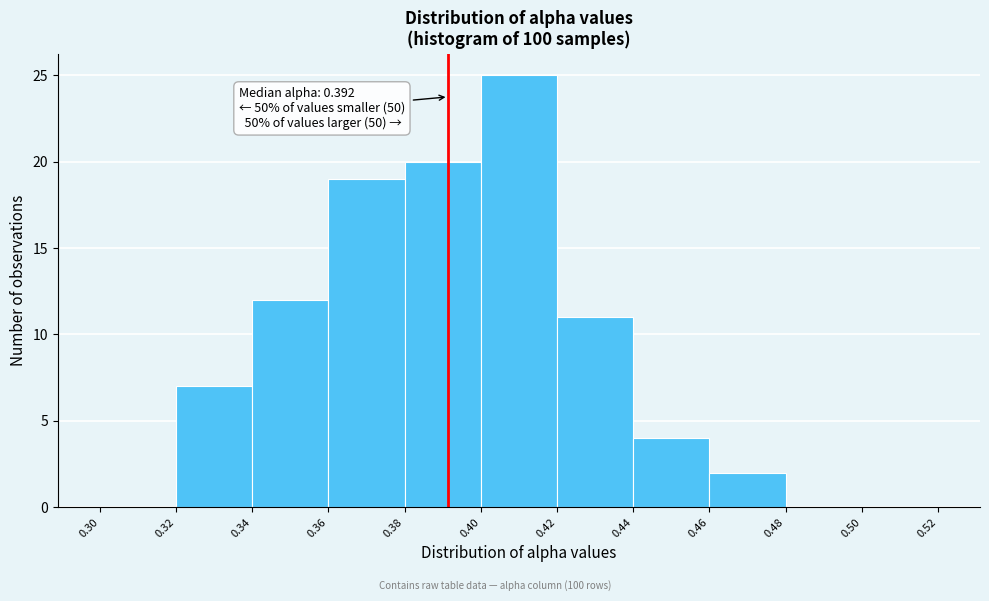

Which range on the x-axis has the tallest bar?

0.40 to 0.42